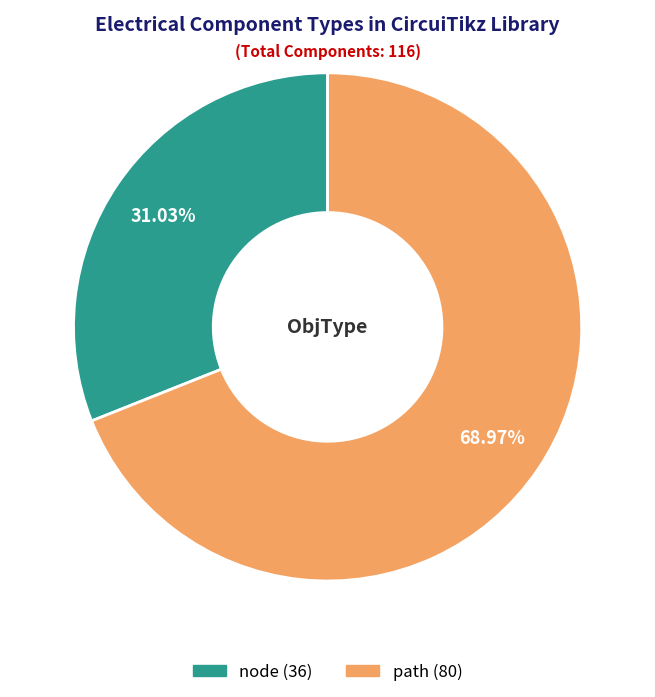

What percentage is NOT represented by path?

31.0%